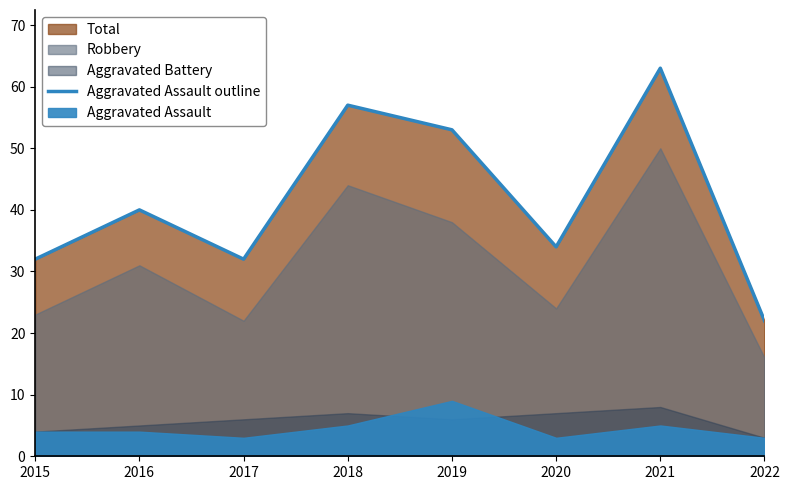

Where is the data nearest to the value 42?

2016